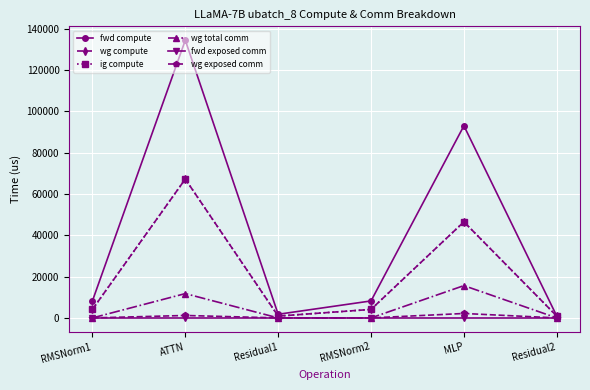

Where does the fwd compute series first go above 8228?

RMSNorm1